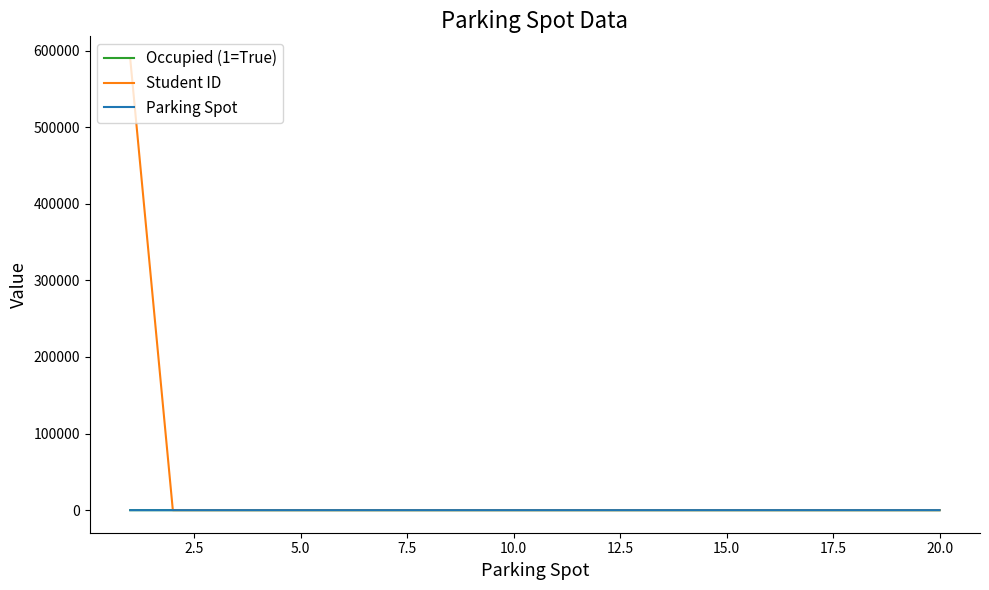

What is the maximum value shown in the chart?

589090